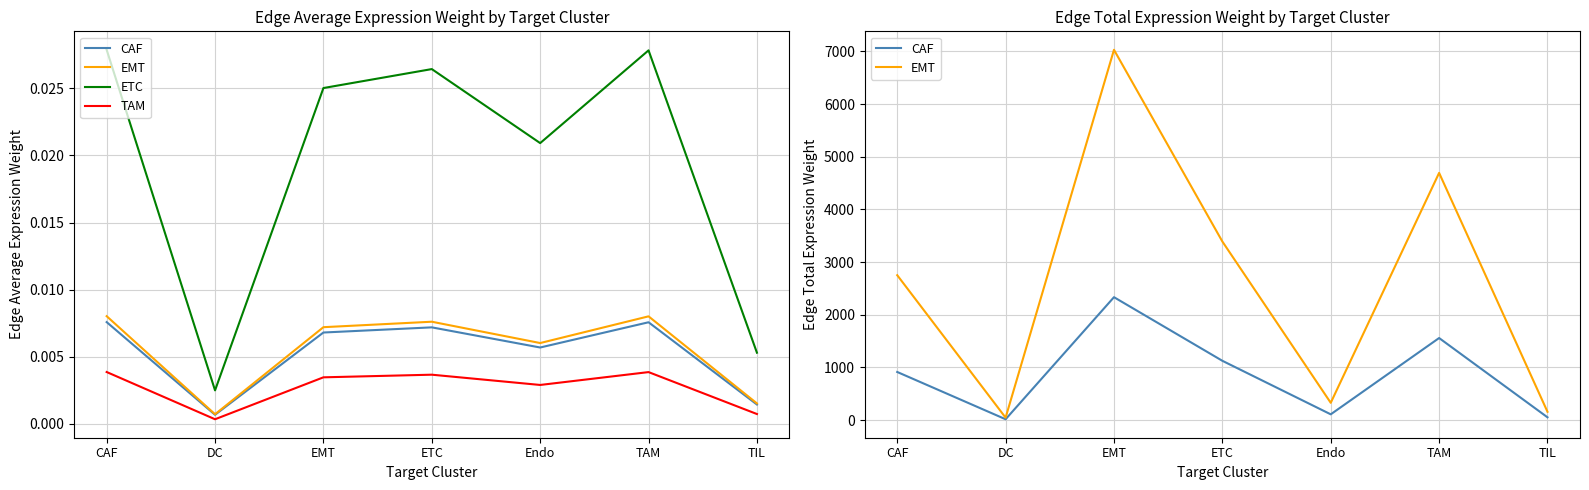

What is the spread (max minus min) of values at EMT?

7032.0